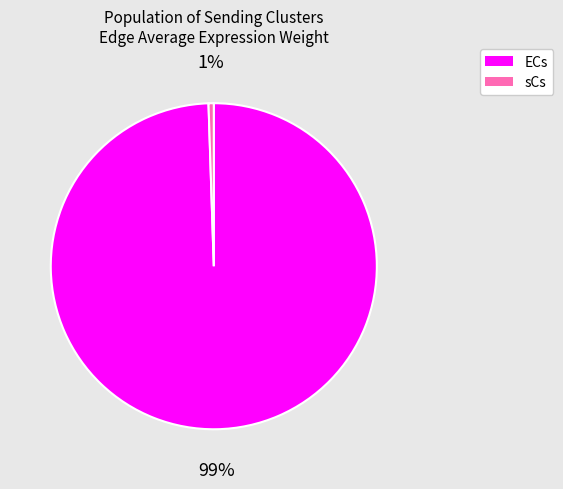

Is it true that sCs is 14% of the pie?

False